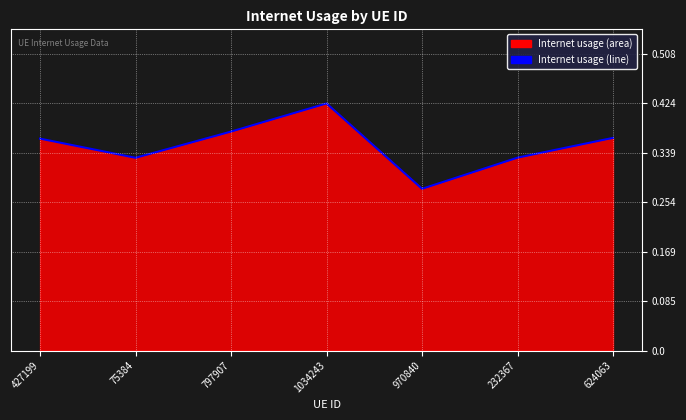

Rank the categories by value from highest to lowest.

1034243, 797907, 624063, 427199, 232367, 75384, 970840